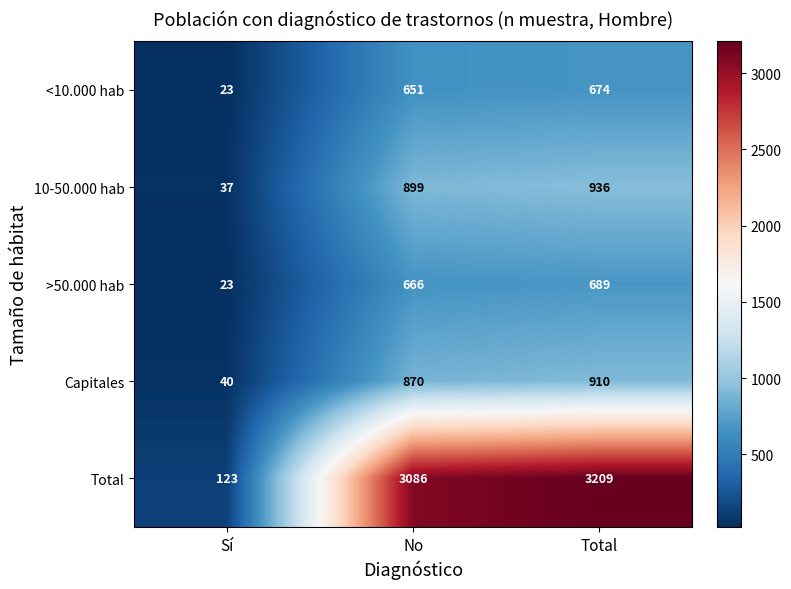

At No, list the series in order from smallest to largest.

<10.000 hab, >50.000 hab, Capitales, 10-50.000 hab, Total